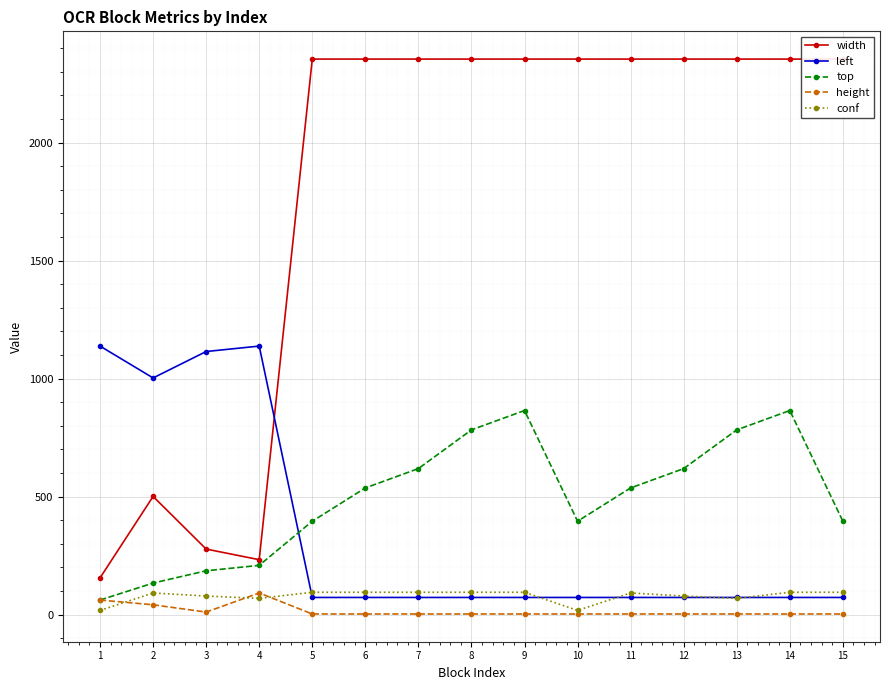

Which has a higher value, 13 or 9?

13